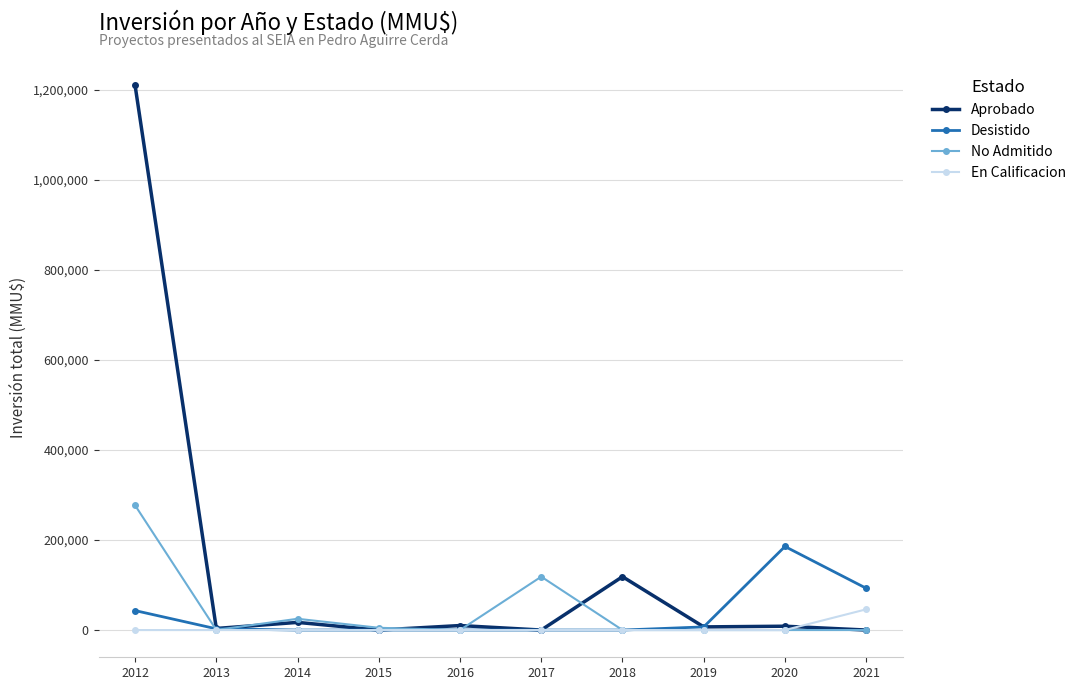

What is the difference between the maximum and minimum values in the Aprobado series?

1209706